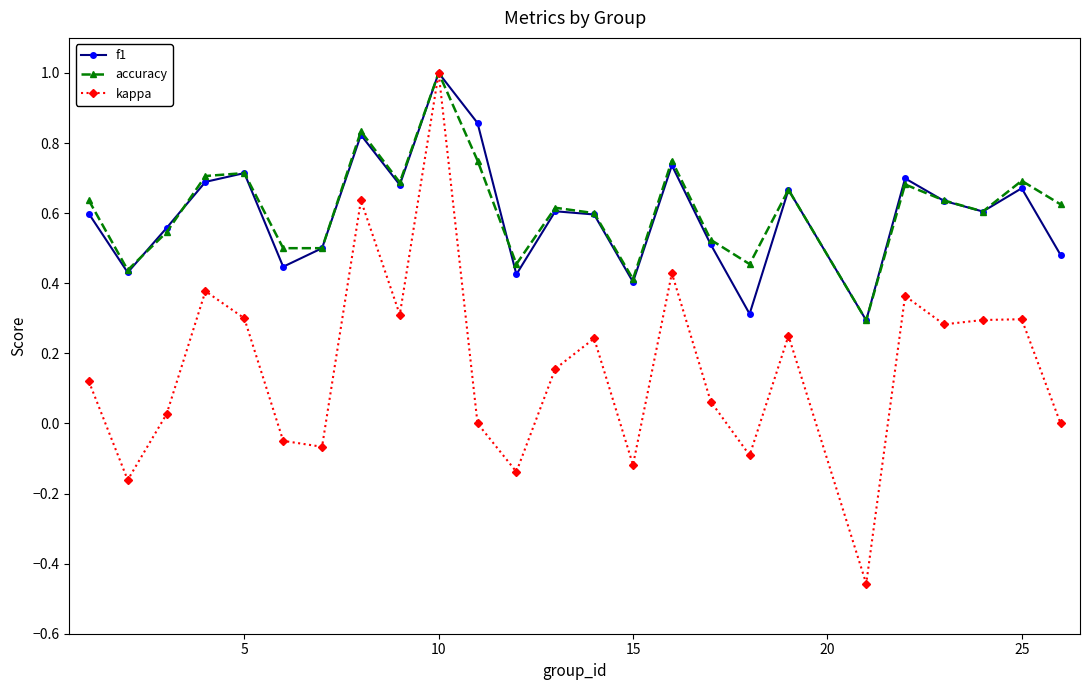

True or false: f1 has more than 1 points higher than both neighbors.

True